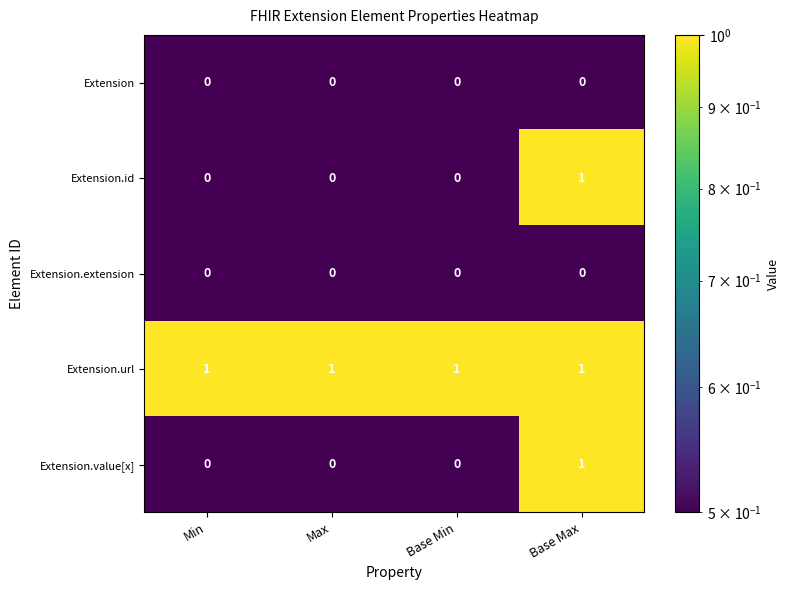

How many categories are shown in the chart?

4